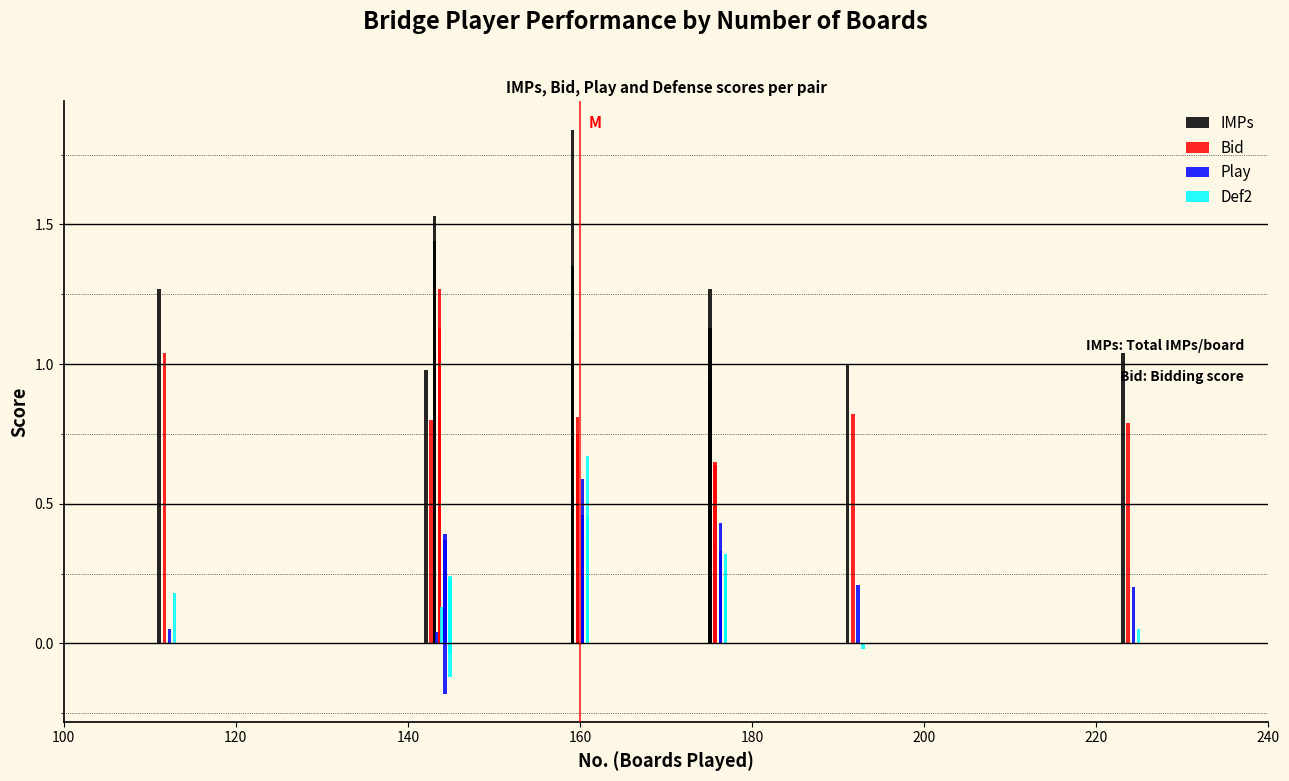

What are all the series names shown in the legend?

IMPs, Bid, Play, Def2